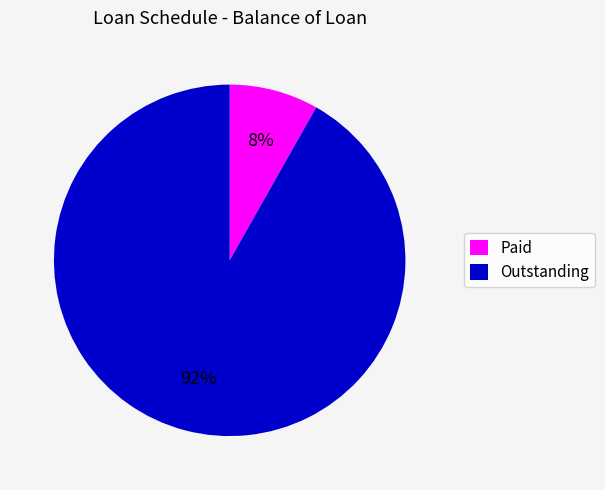

To the nearest percent, what is the combined percentage of Paid and Outstanding?

100%